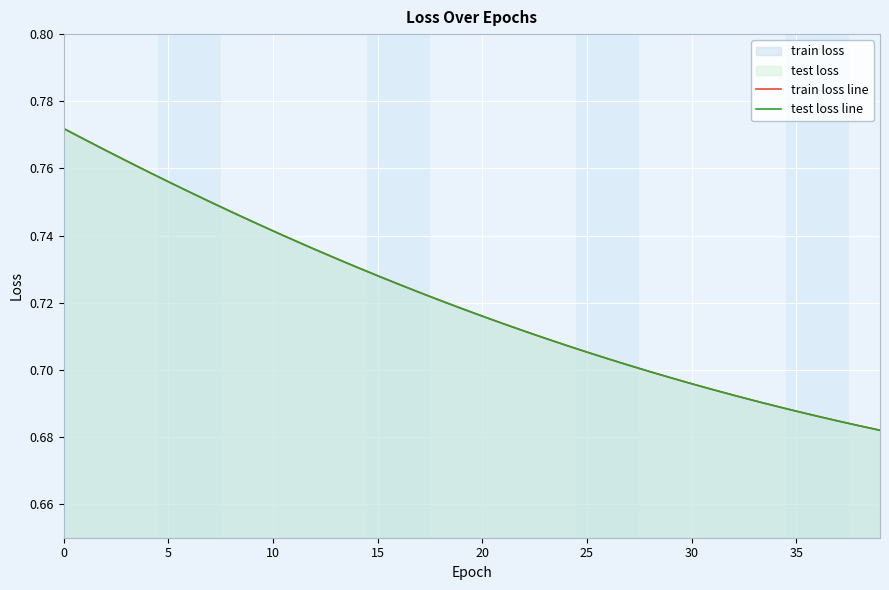

Which series has the widest spread of values?

train loss line